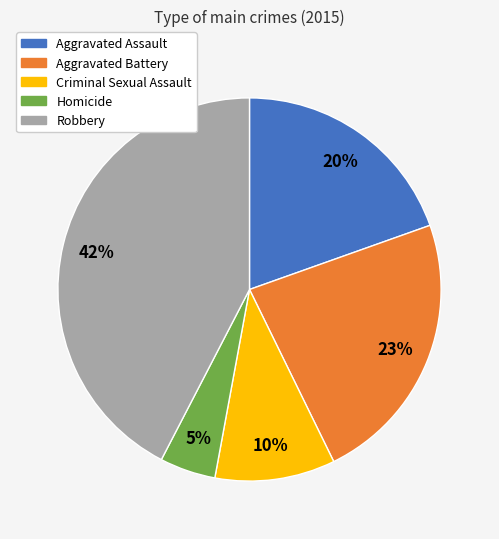

To the nearest percent, what is the average slice percentage?

20%